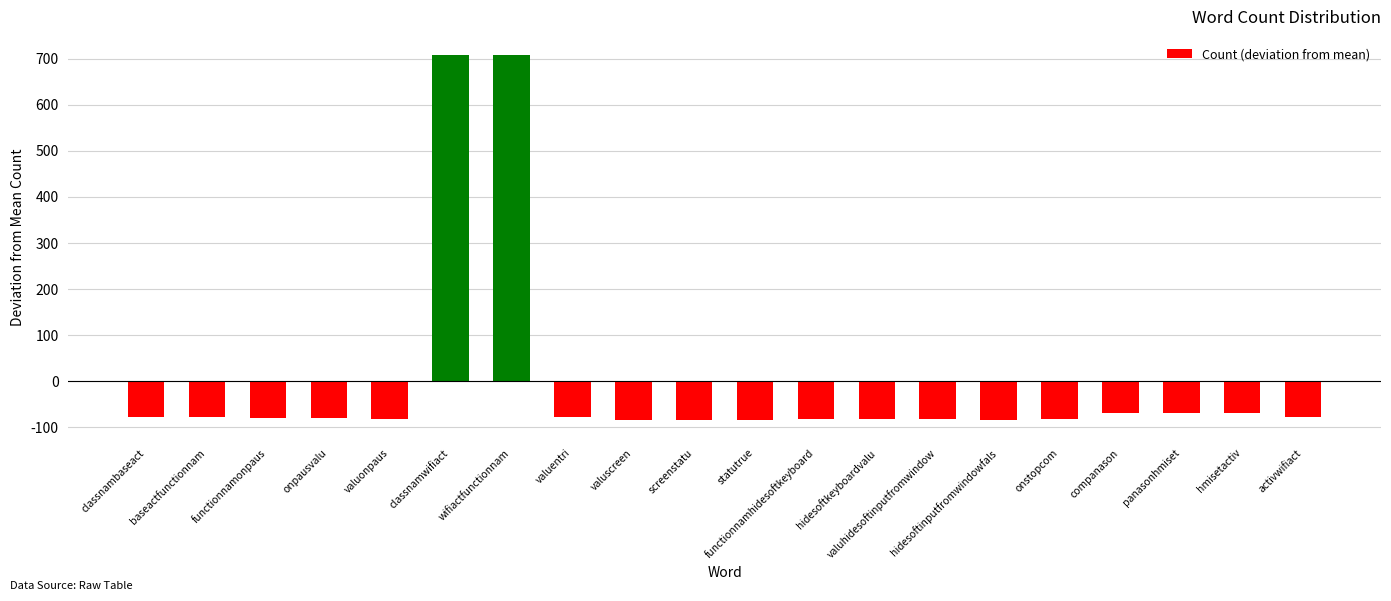

What is the approximate value at valuentri?

-77.3